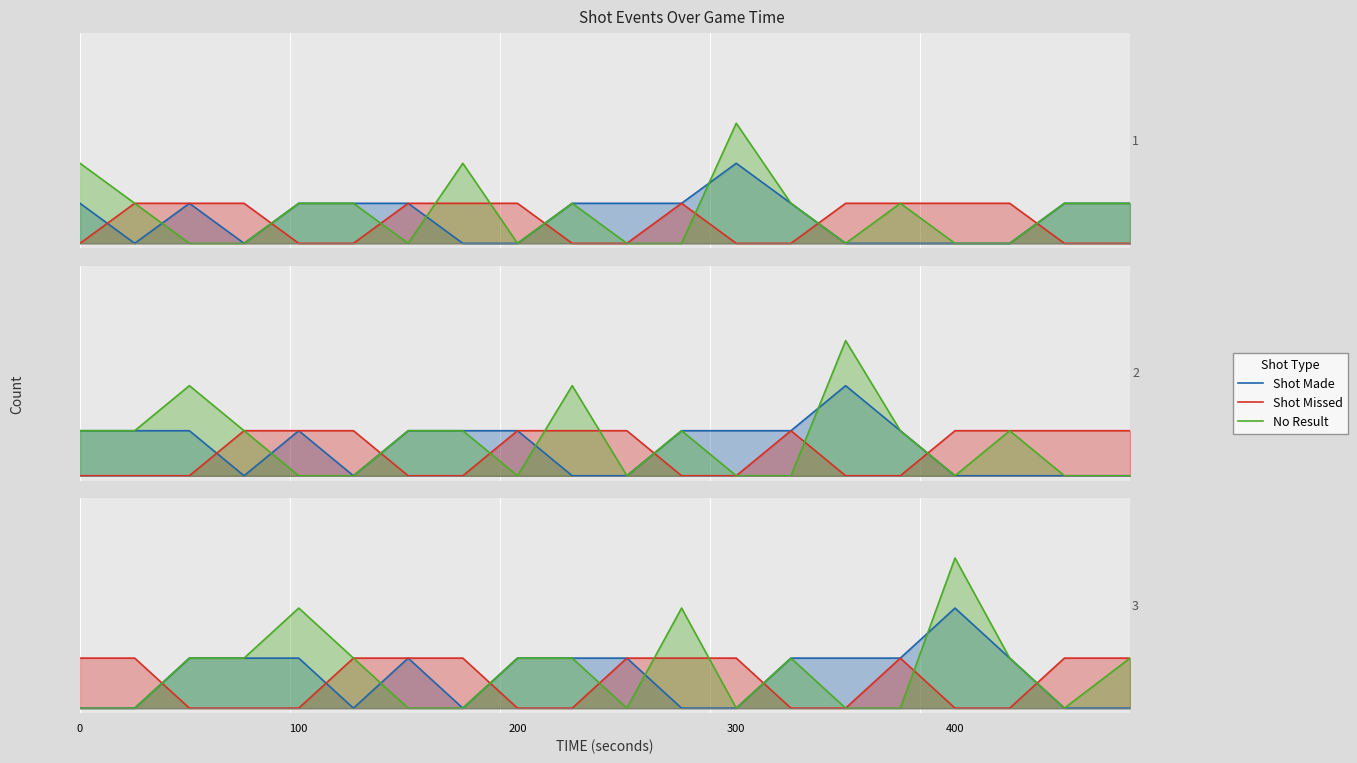

True or false: Shot Made and Shot Missed cross at least once.

True